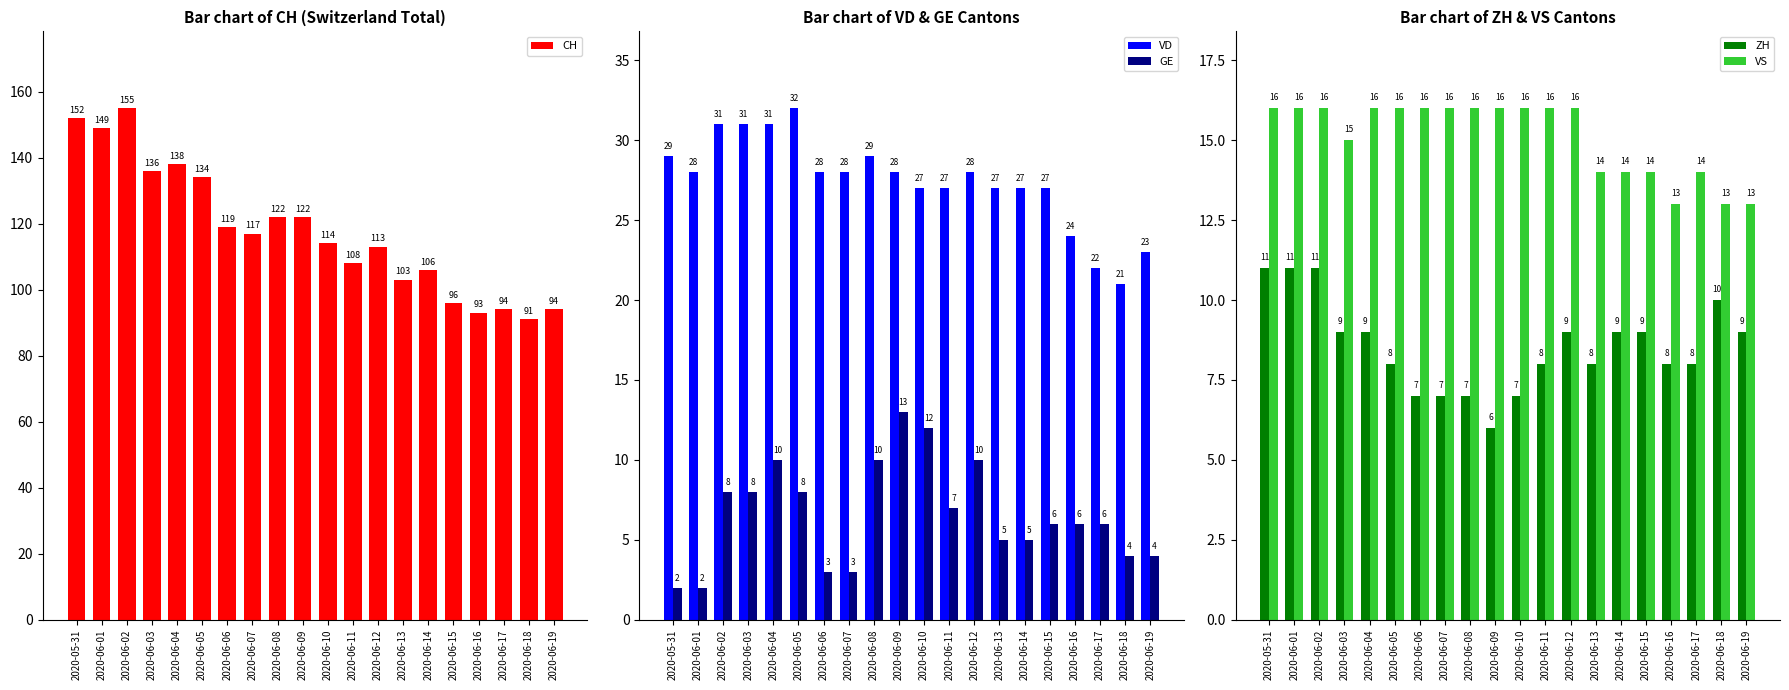

Which series changed the most between 2020-06-02 and 2020-06-14?

CH